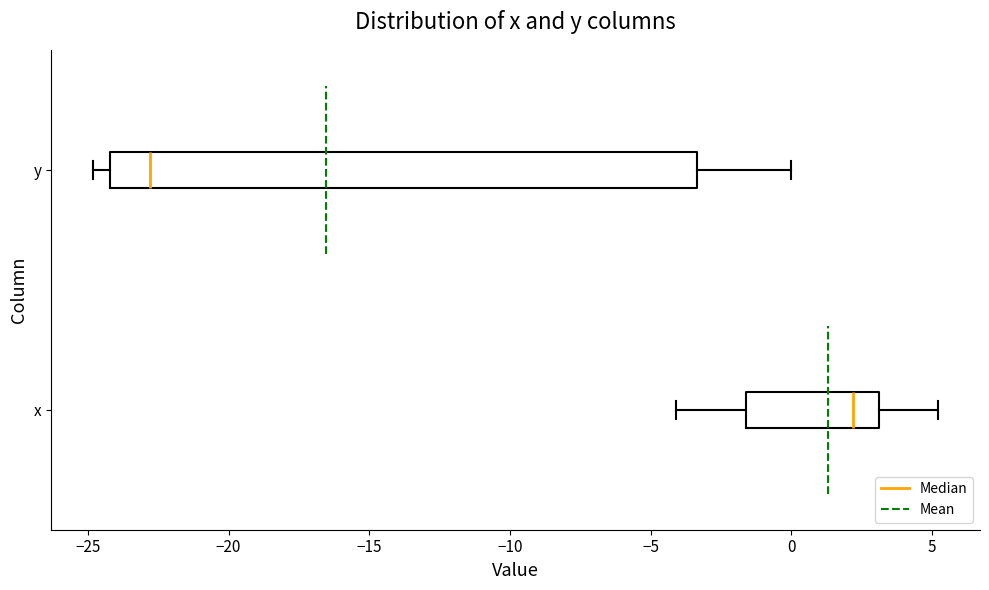

Reading bottom to top, read every box against the x-axis: the position of its median line, the range the box covers, and the ends of its whiskers. The values are not printed on the chart, so give them approximately, as read against the axis.

x: median 2.0, box -1.5 to 3.0, whiskers -4.0 to 5.0
y: median -23.0, box -24.0 to -3.5, whiskers -25.0 to 0.0